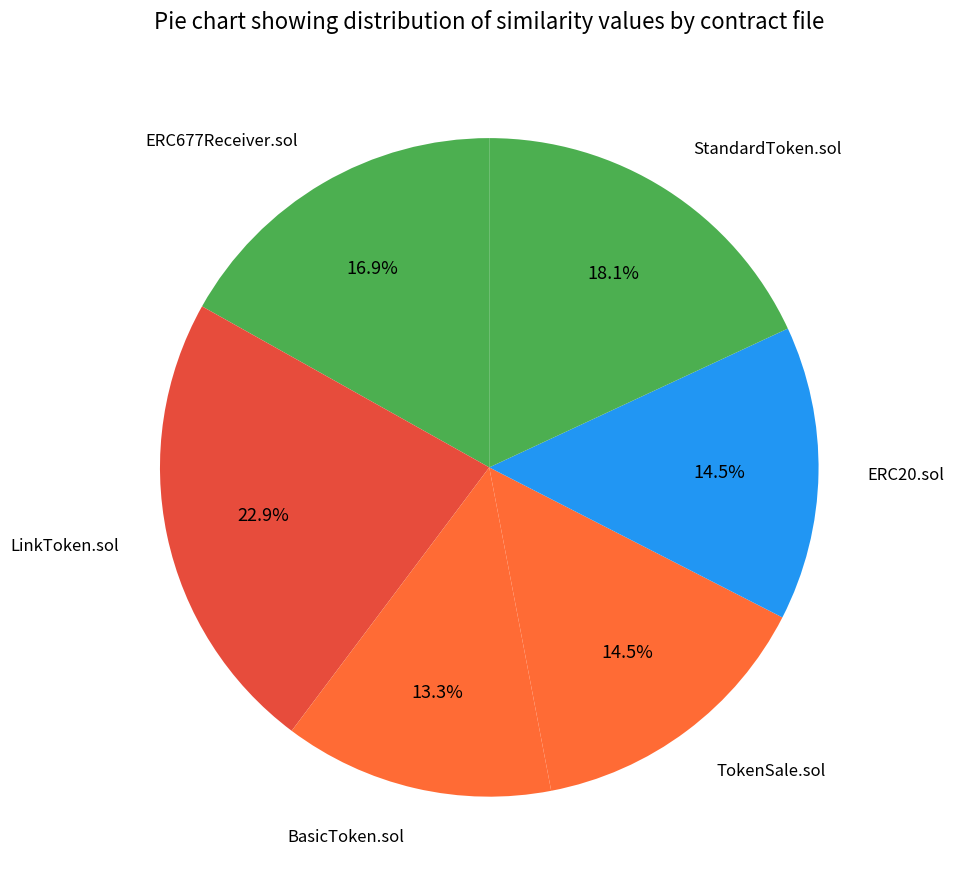

What percentage do TokenSale.sol and ERC20.sol together represent?

28.9%